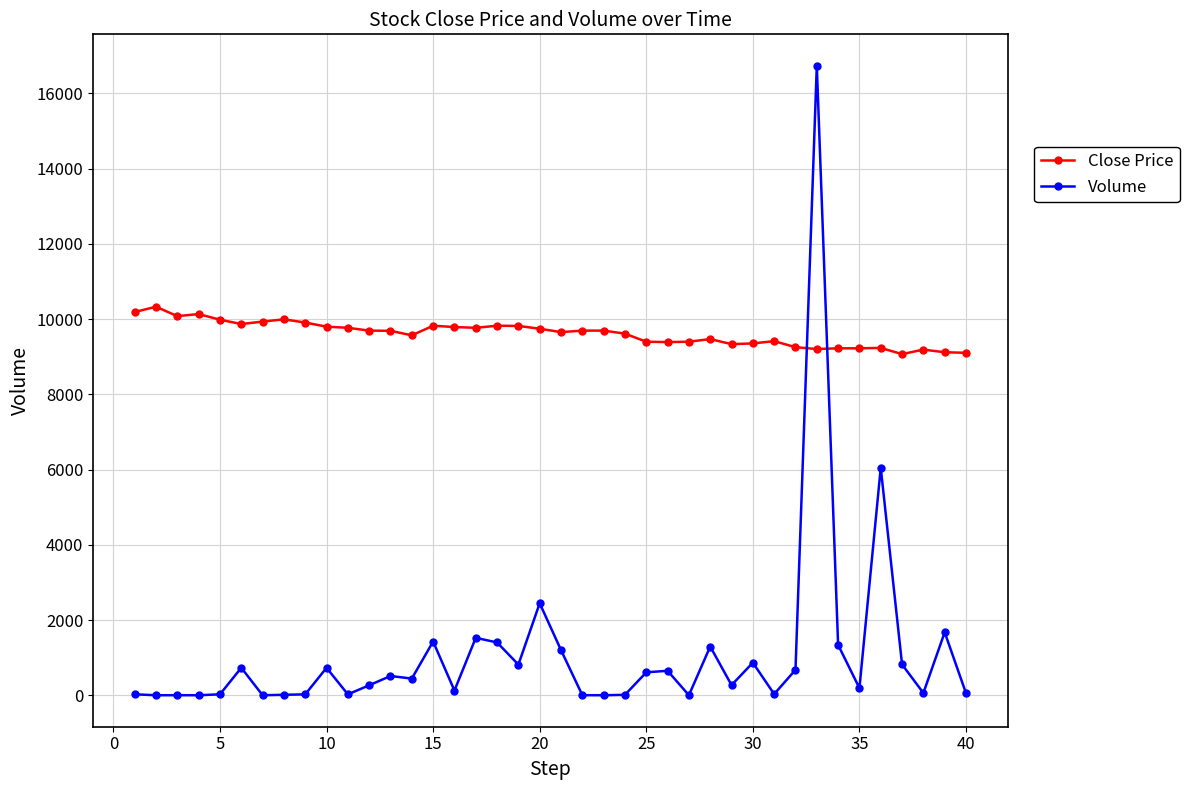

How many lines are shown in the chart?

2